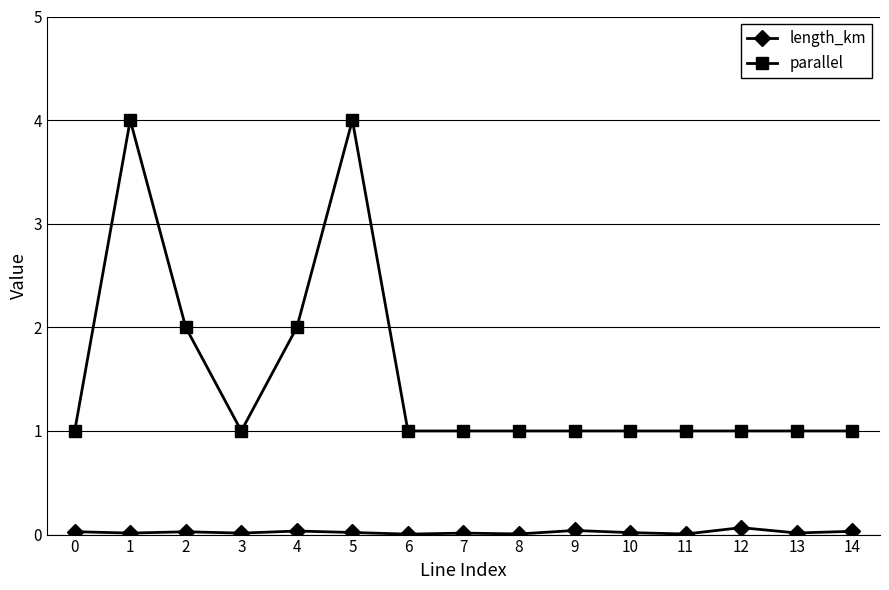

At which category does parallel reach its first local valley?

3